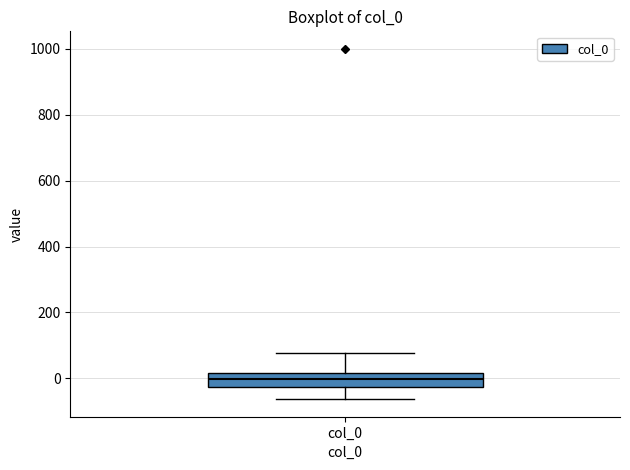

Read this box plot against the y-axis: the position of the median line, the range covered by the box, and the ends of both whiskers. The values are not printed on the chart, so give them approximately, as read against the axis.

median 0, box -20 to 20, whiskers -60 to 80